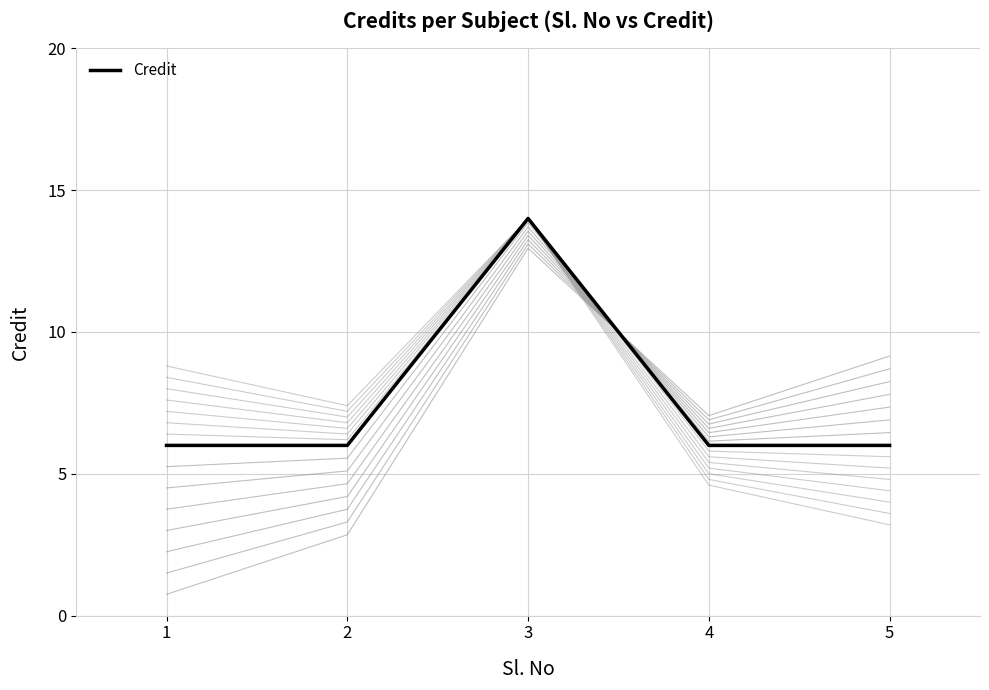

Approximately how many times larger is the value at 4 compared to 3?

0.4